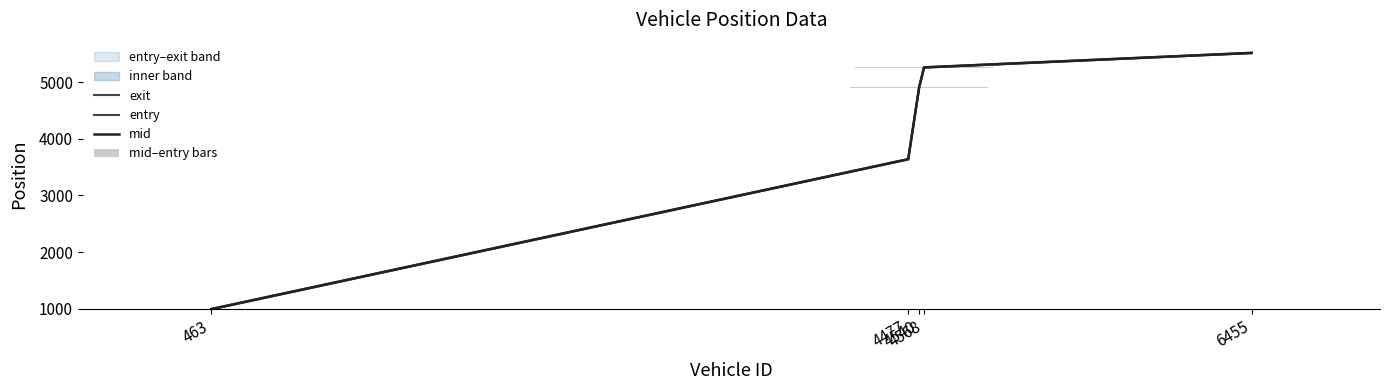

What is the highest value of the mid series?

5513.2